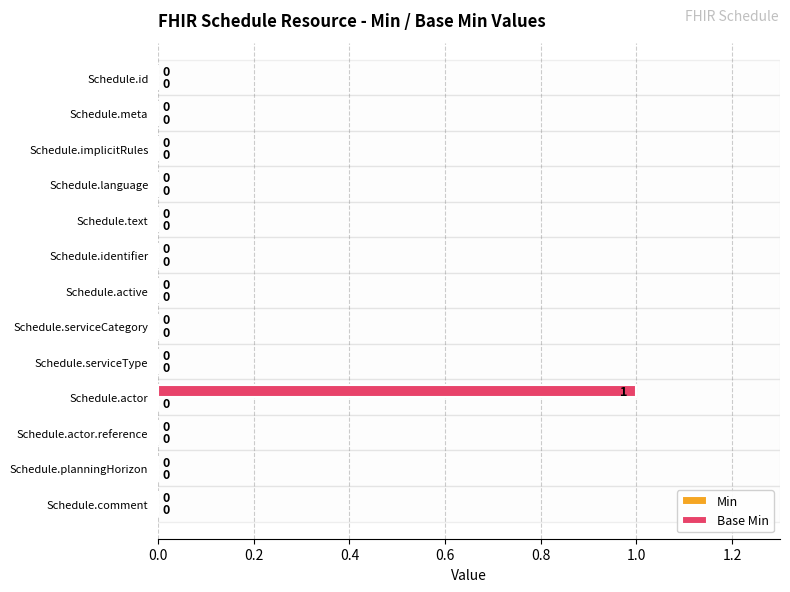

At which category does the chart reach its peak across all series?

Schedule.actor